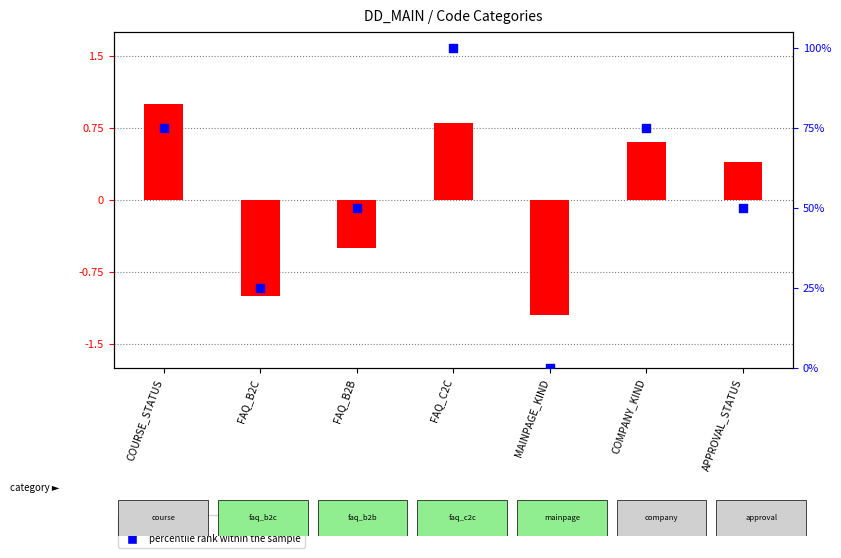

At how many categories does at least one series exceed 82?

1